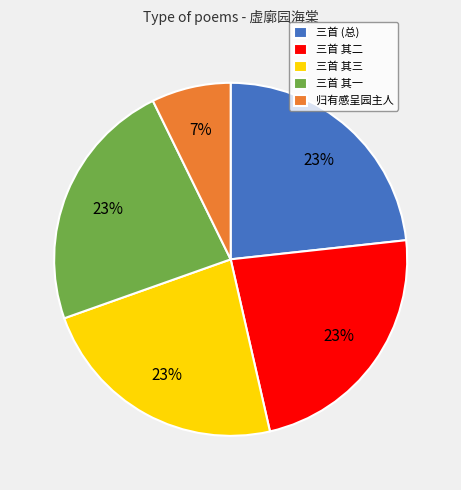

Which category has the smallest portion of the pie?

归有感呈园主人